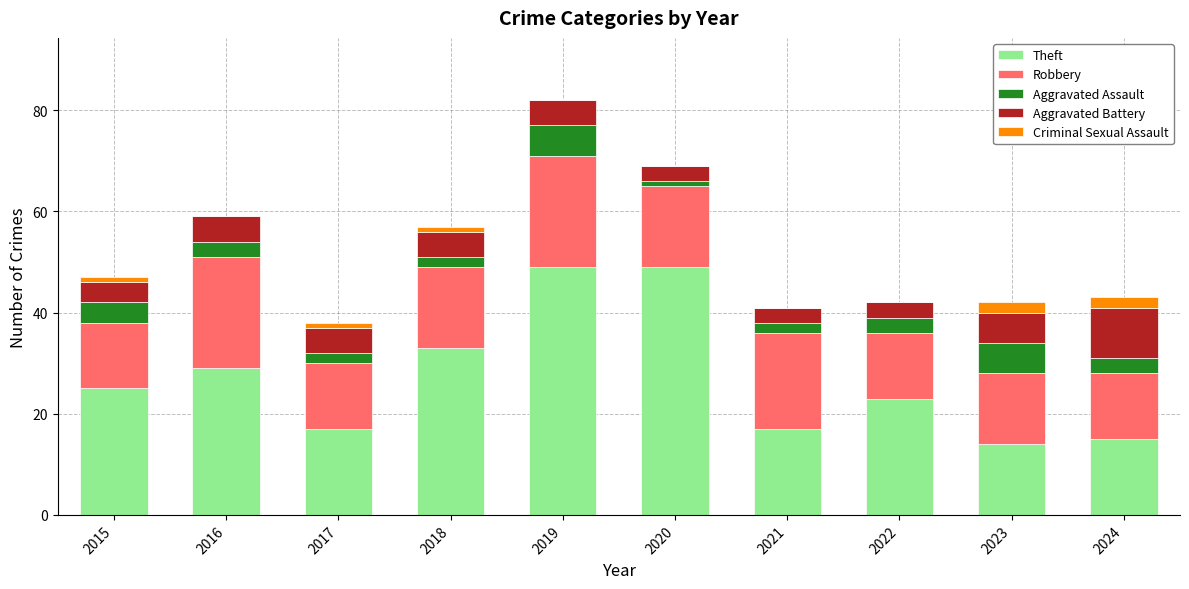

What is the total value across all series at 2023?

42